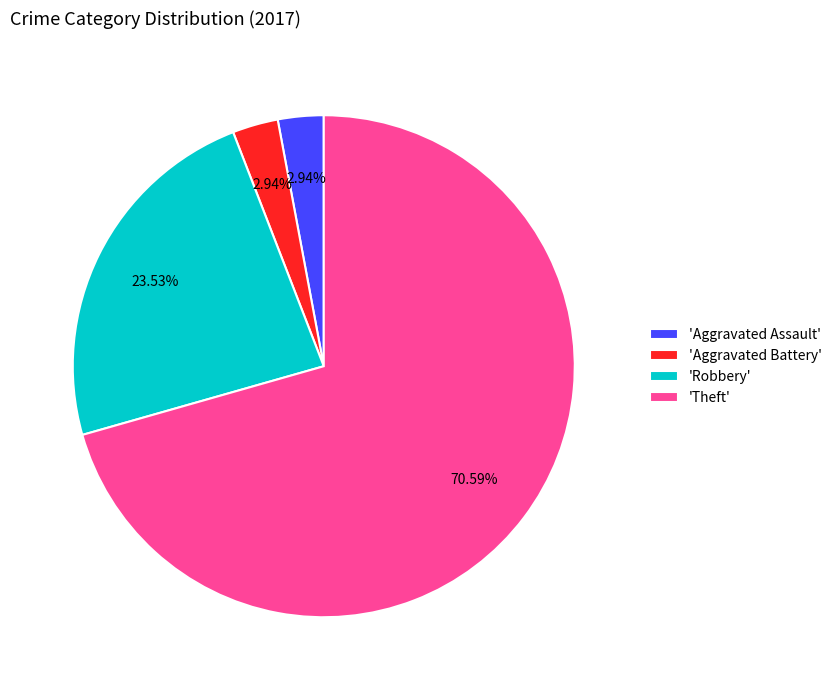

Which category has the biggest portion of the pie?

'Theft'